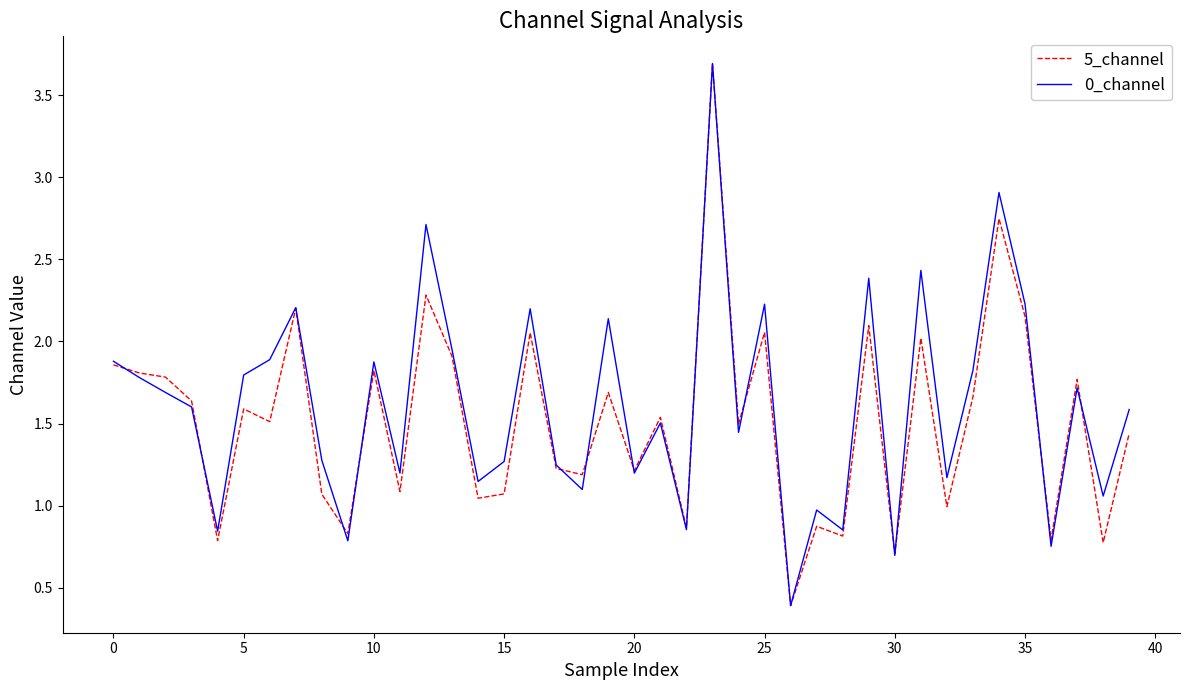

What is the smallest value displayed?

0.4